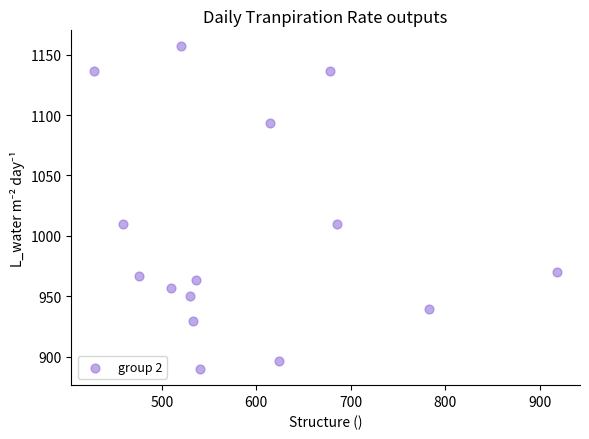

What is the range of Y values (max minus min)?

266.7